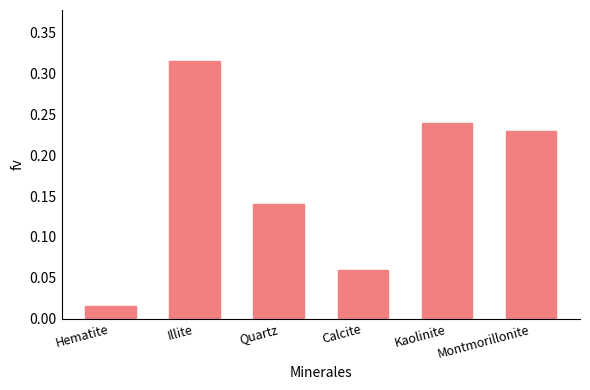

What is the sum of the values at Kaolinite and Illite?

0.6